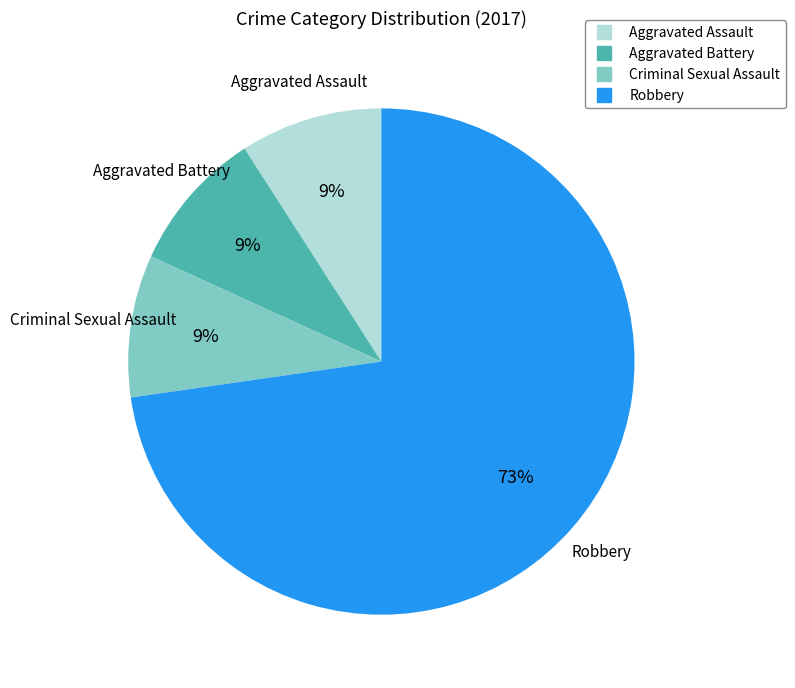

Which slice is the largest?

Robbery